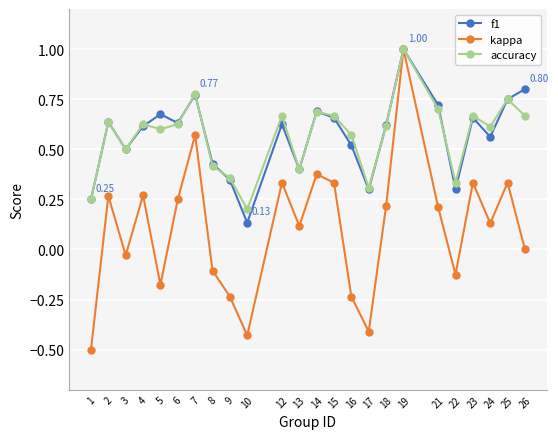

At which category does accuracy reach its first local valley?

3